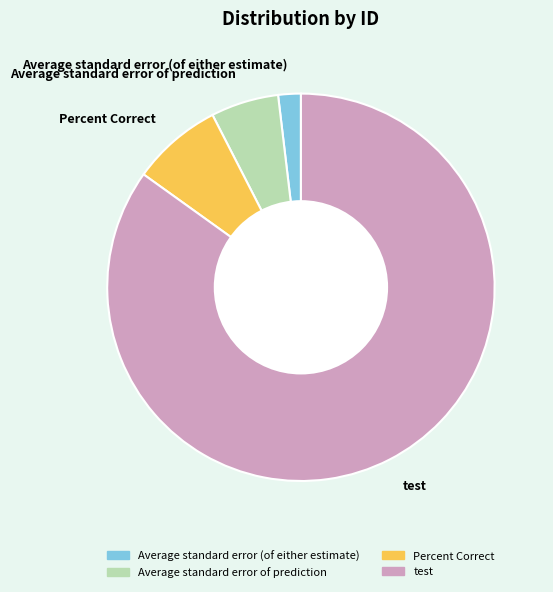

Is it true that Percent Correct is 1% of the pie?

False